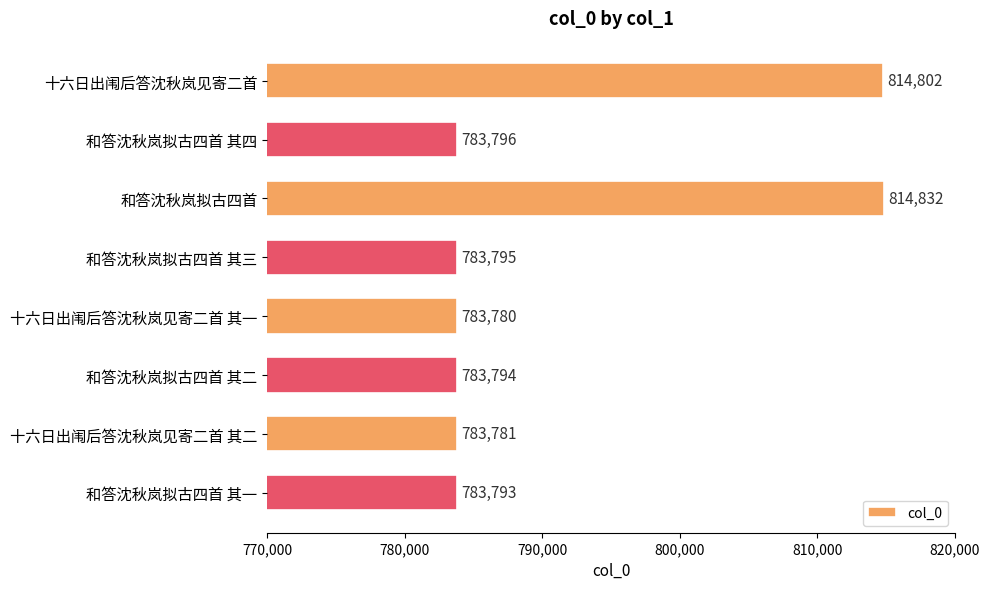

Reading top to bottom, what are all the values shown in this chart?

814802	783796	814832	783795	783780	783794	783781	783793